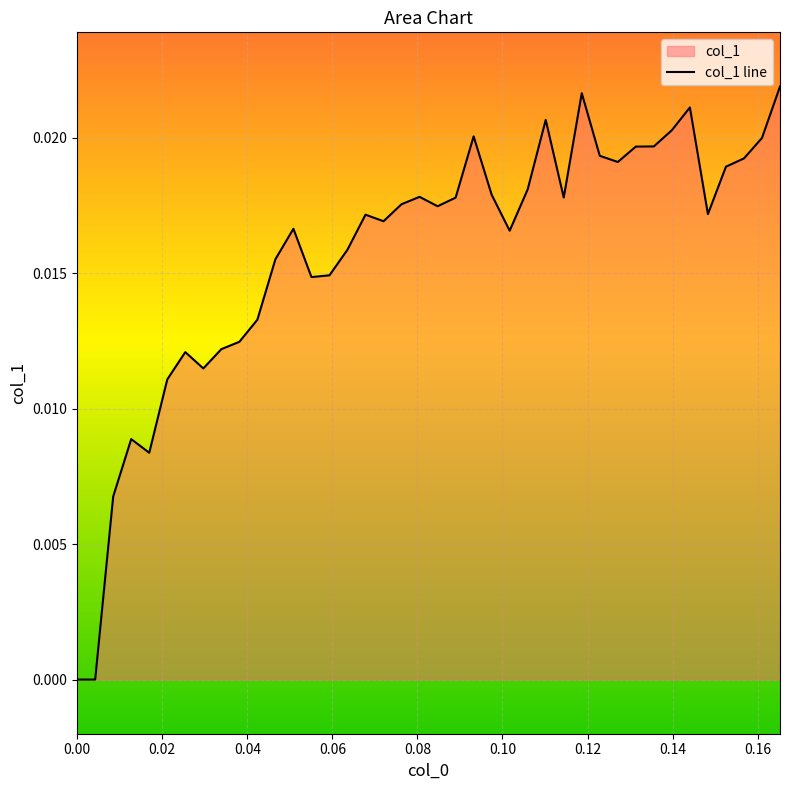

Rank the categories by value from lowest to highest.

0, 0.00423729, 0.00847458, 0.0169492, 0.0127119, 0.0211864, 0.029661, 0.0254237, 0.0338983, 0.0381356, 0.0423729, 0.0550847, 0.059322, 0.0466102, 0.0635593, 0.101695, 0.0508475, 0.0720339, 0.0677966, 0.148305, 0.0847458, 0.0762712, 0.0889831, 0.114407, 0.0805085, 0.0974576, 0.105932, 0.152542, 0.127119, 0.15678, 0.122881, 0.131356, 0.135593, 0.161017, 0.0932203, 0.139831, 0.110169, 0.144068, 0.118644, 0.165254